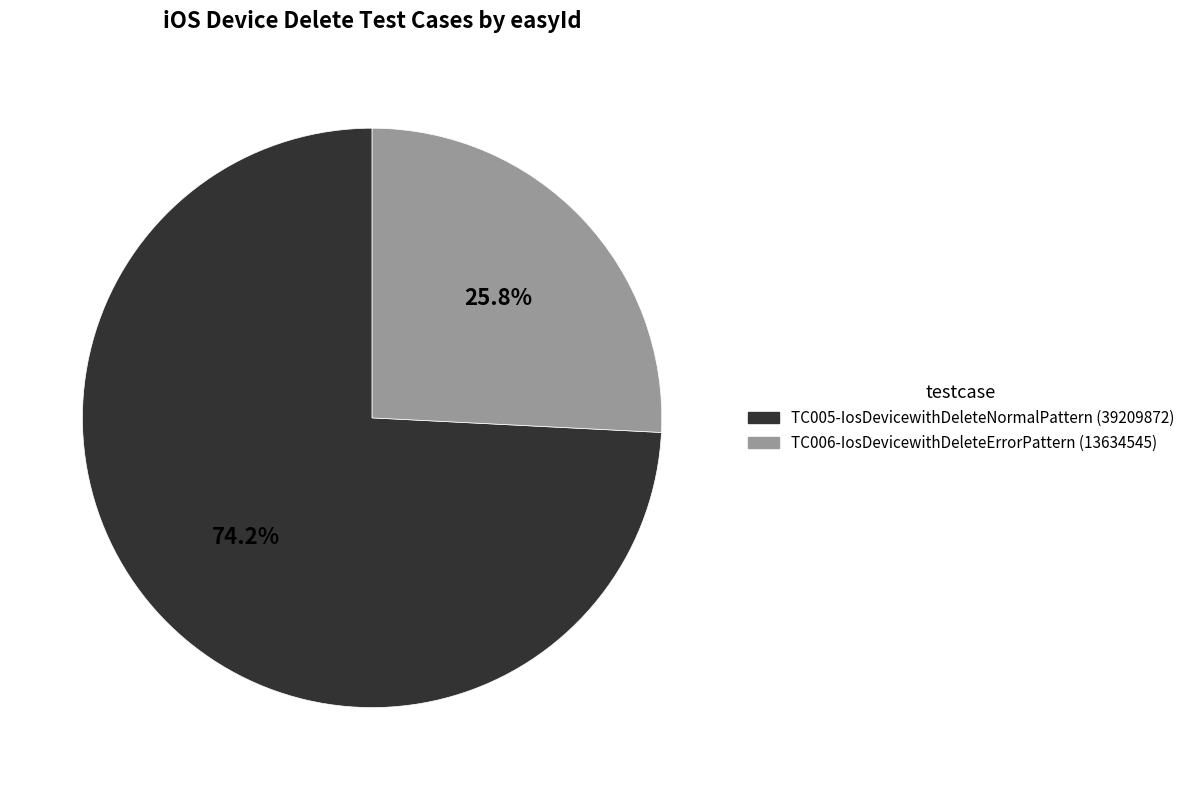

To the nearest percent, what portion does TC005-IosDevicewithDeleteNormalPattern represent?

74%